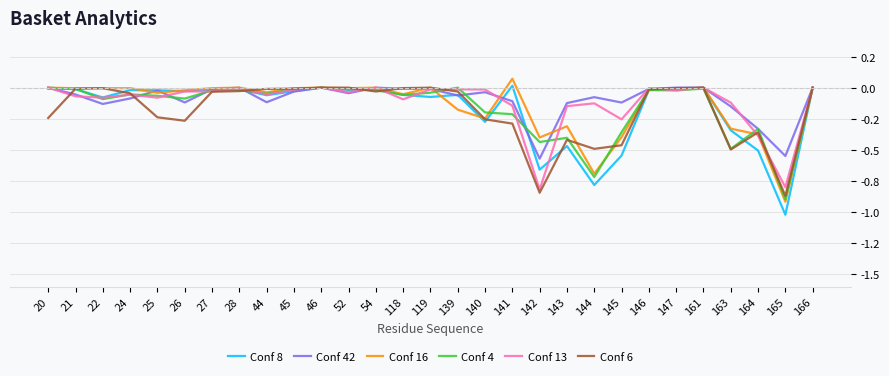

What is the minimum value for Conf 42?

-0.6